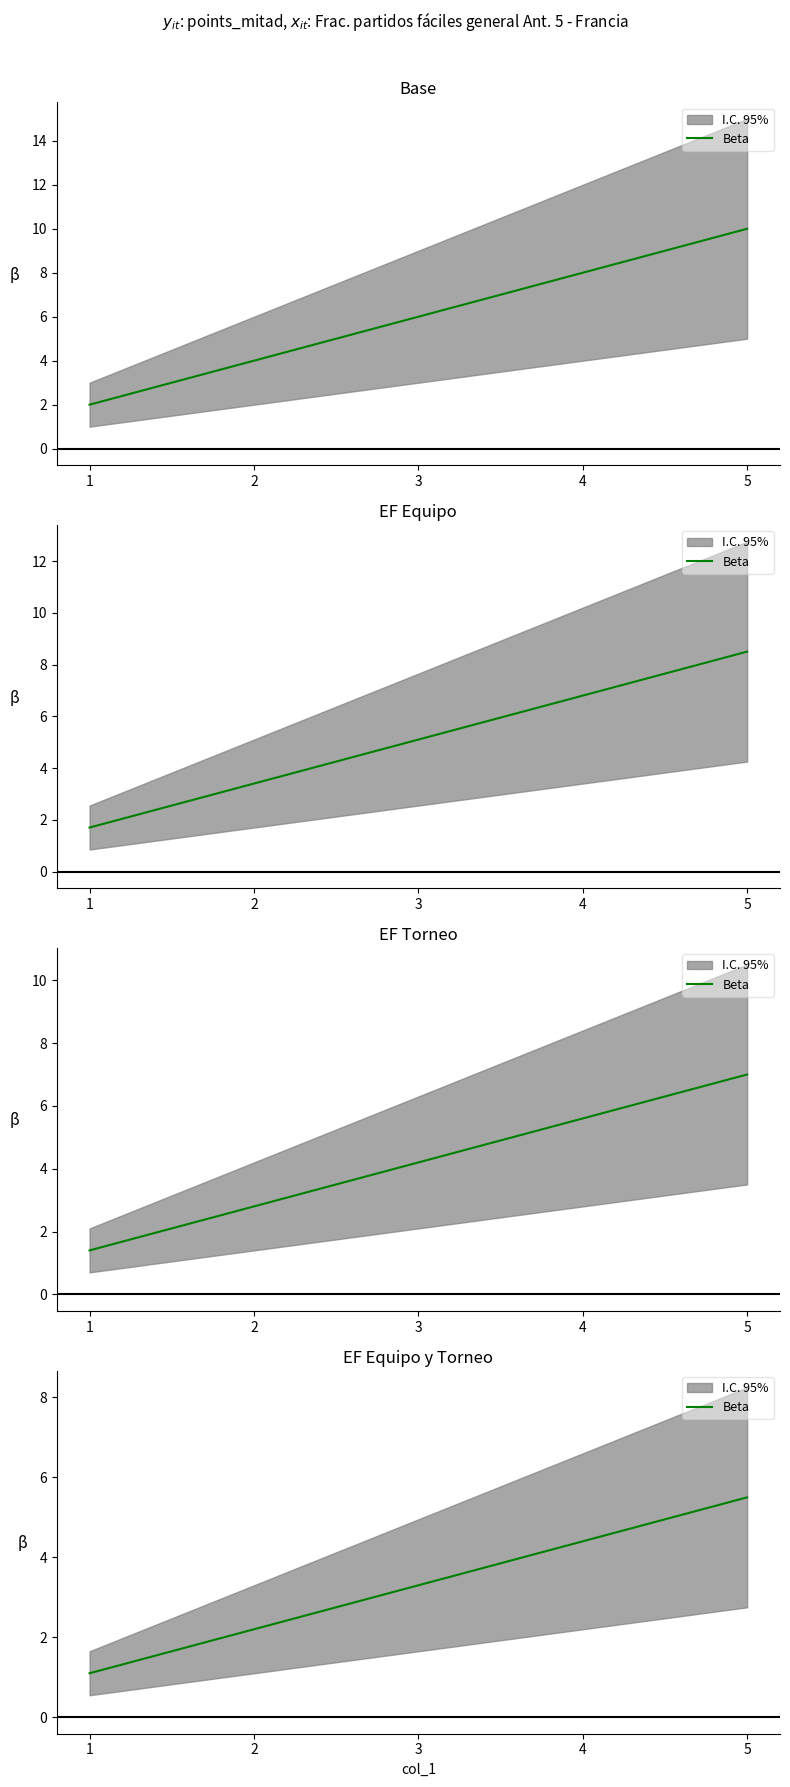

Between 3 and 5, which is larger?

5